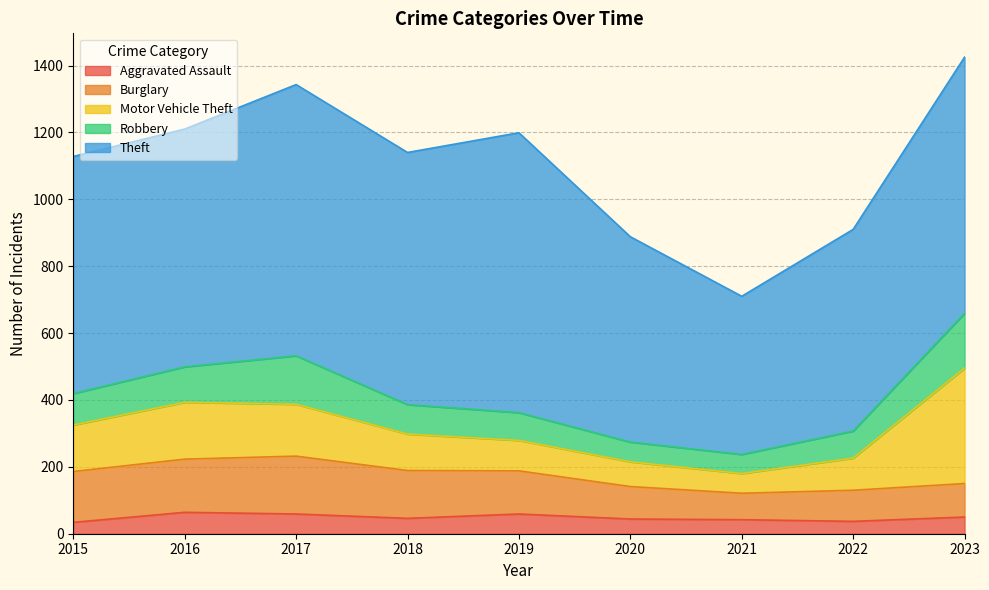

Does the chart have visible grid lines?

Yes